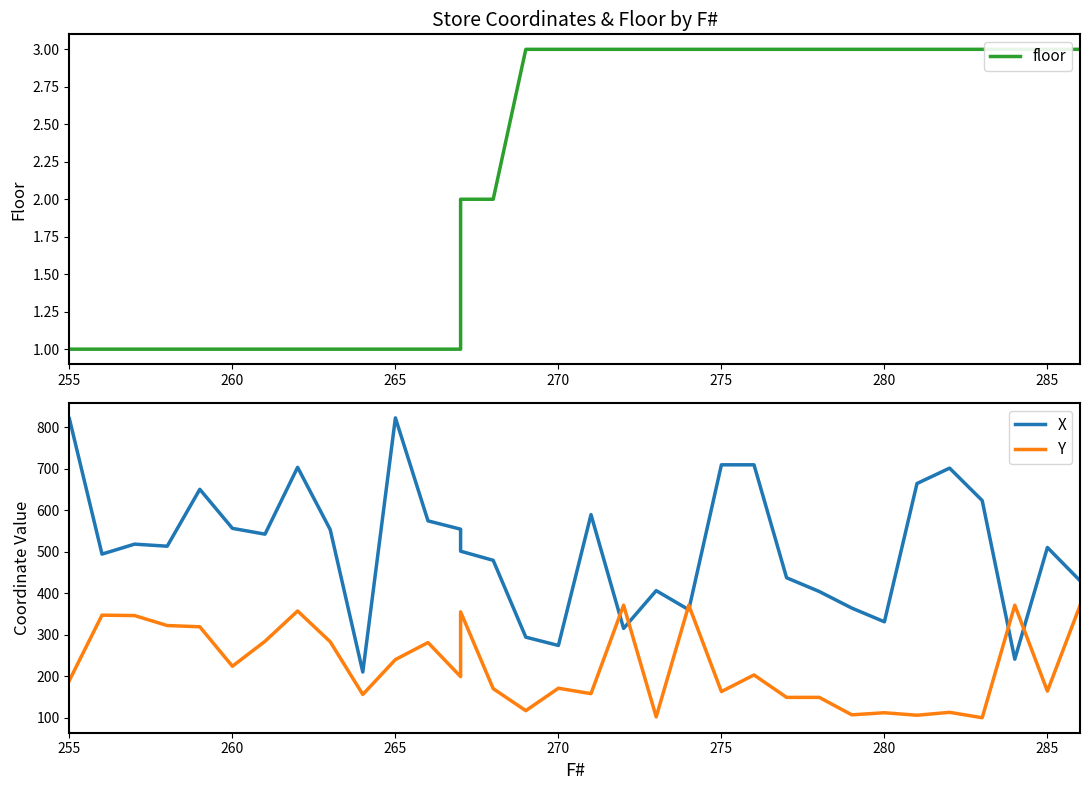

What is the smallest value displayed?

1